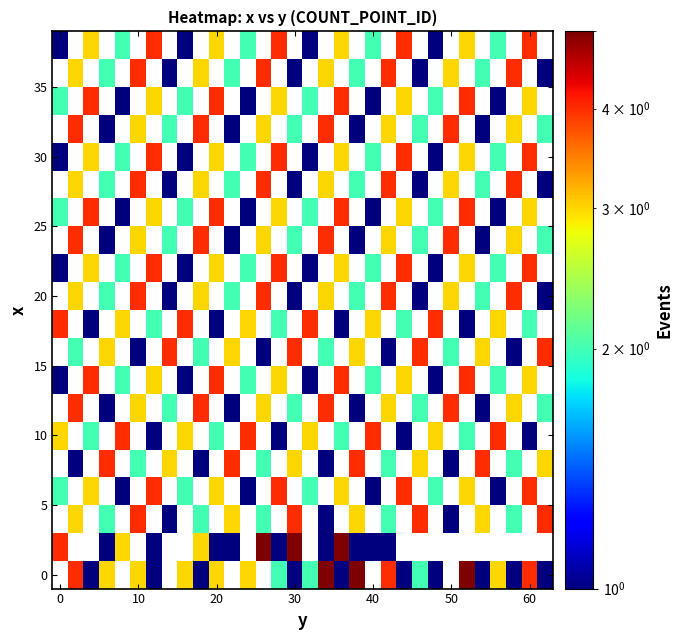

How many distinct data groups are displayed?

20